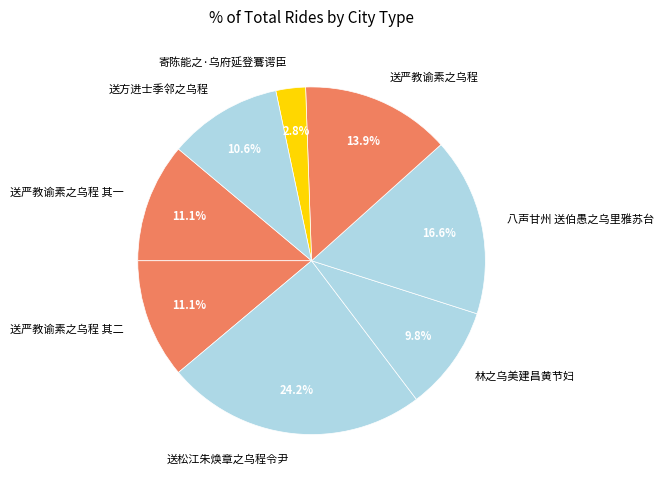

Which slice is the smallest?

寄陈能之·乌府延登鶱谔臣